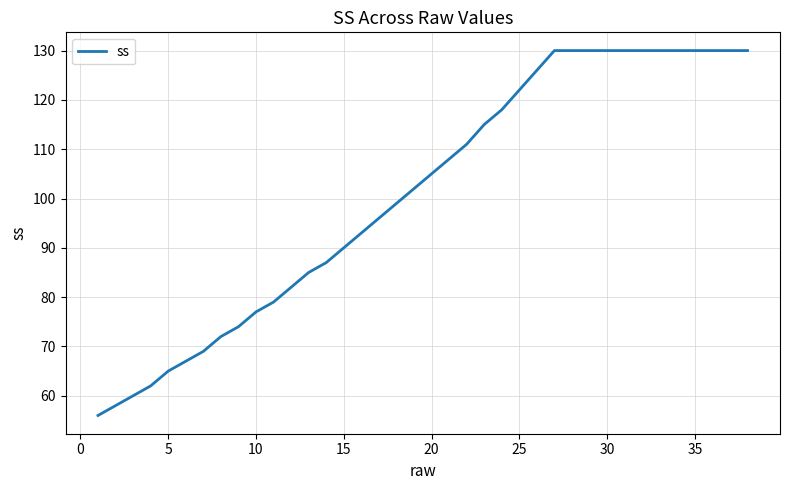

What is the smallest value displayed?

56